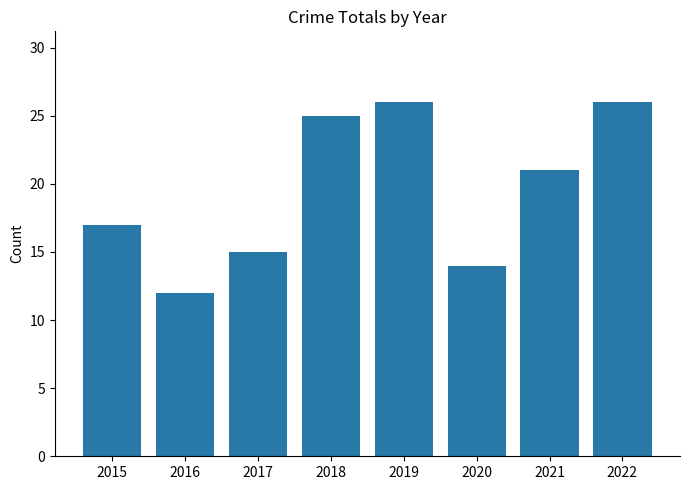

Reading left to right, transcribe all the data shown in this chart.

2015=17	2016=12	2017=15	2018=25	2019=26	2020=14	2021=21	2022=26